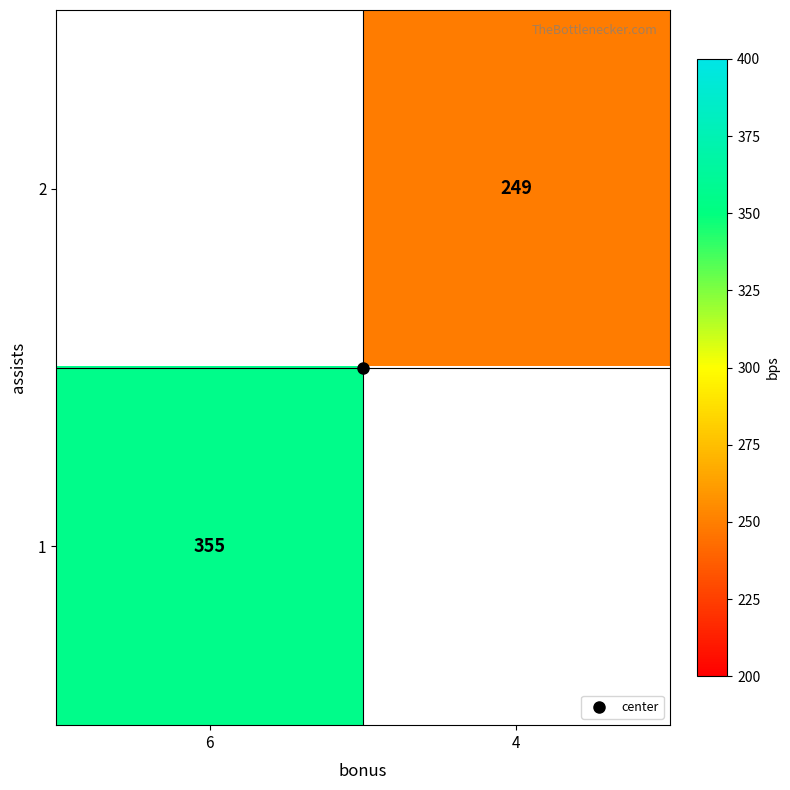

The value of 2 at 4 is 249.0. True or false?

True